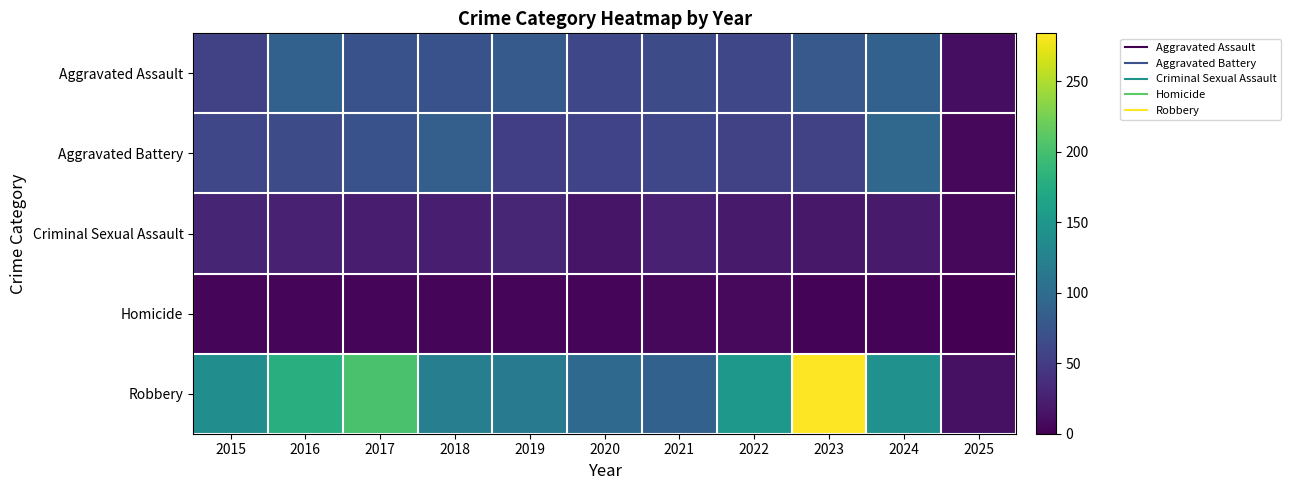

At which category is the sum across all series the highest?

2023